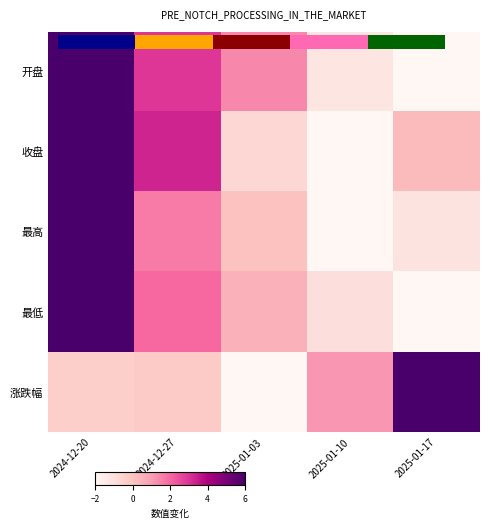

How many series are shown in this chart?

5